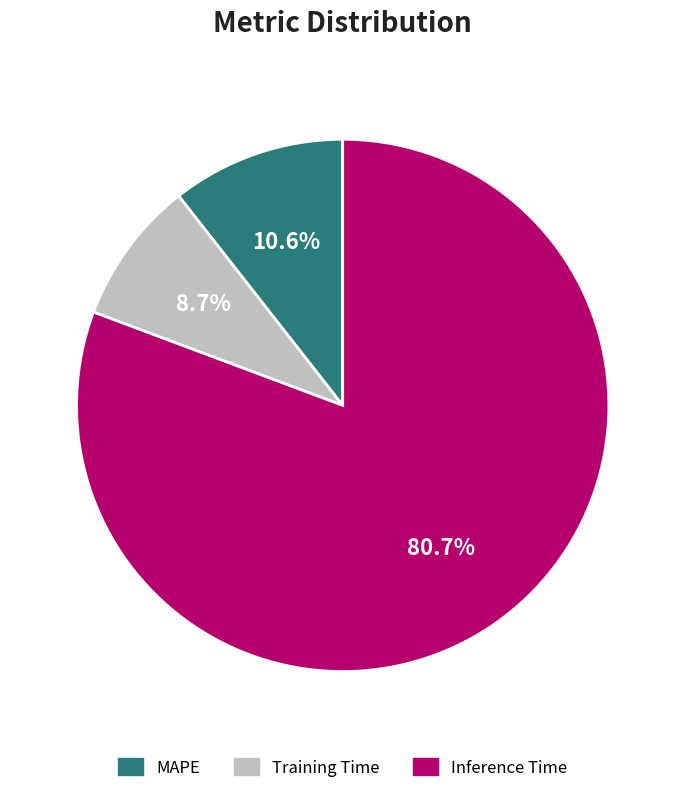

To the nearest percent, what is the combined percentage of MAPE and Training Time?

19%